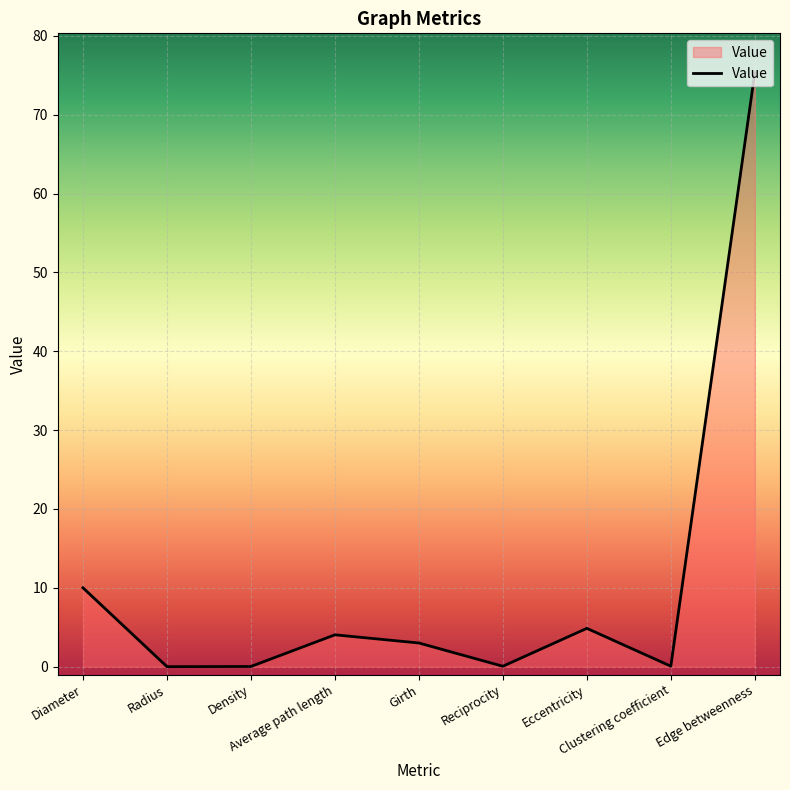

What is the maximum value shown in the chart?

75.3